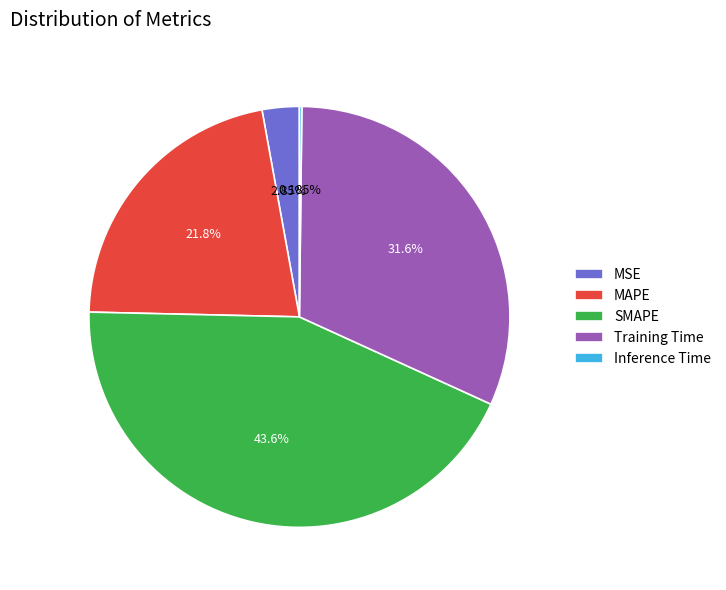

Is there a majority slice in this chart?

No